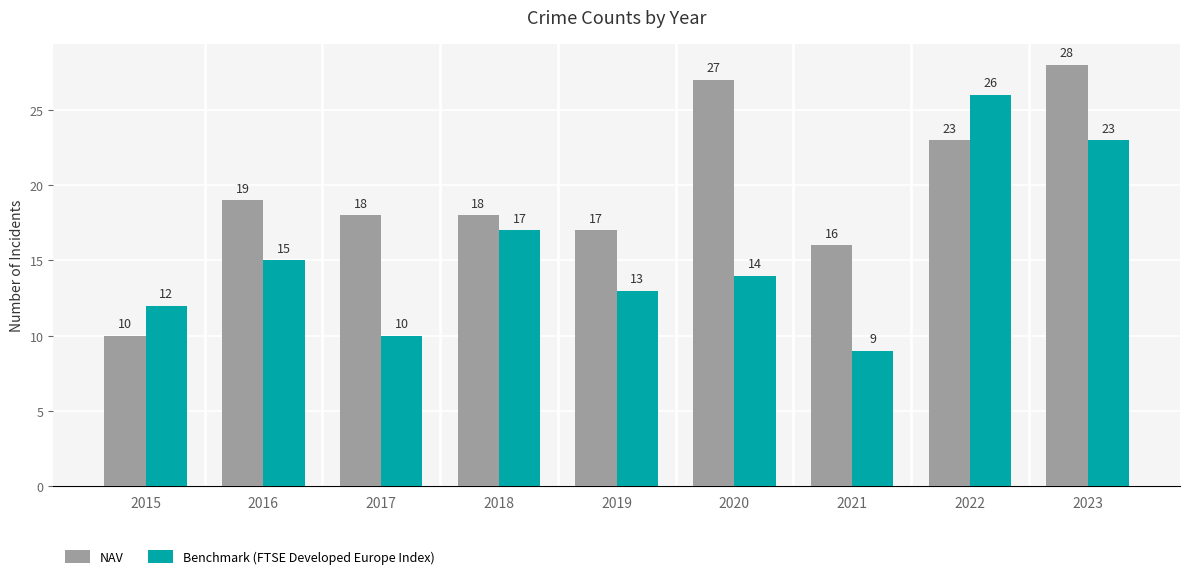

Where is NAV nearest to the value 19?

2016